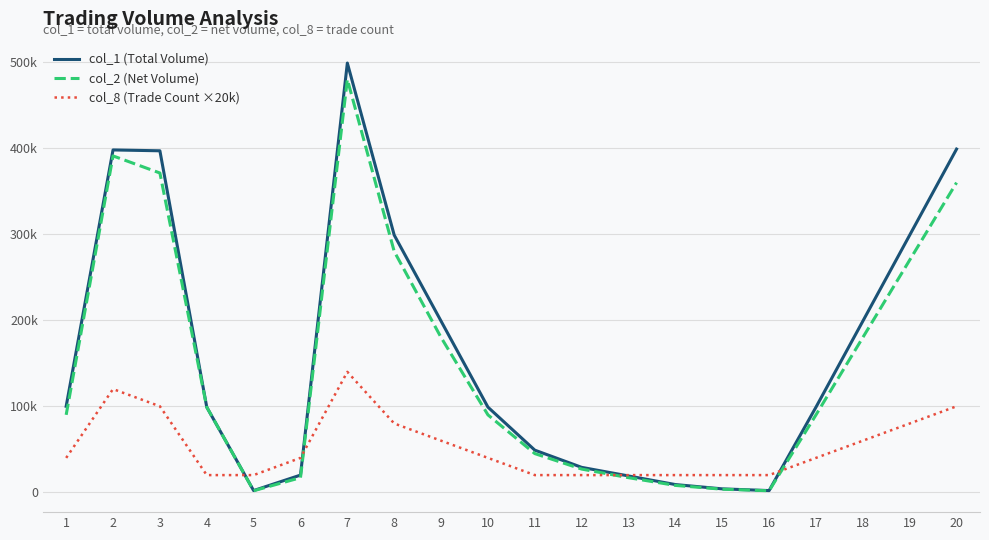

Where is the first local maximum for col_1 (Total Volume)?

2